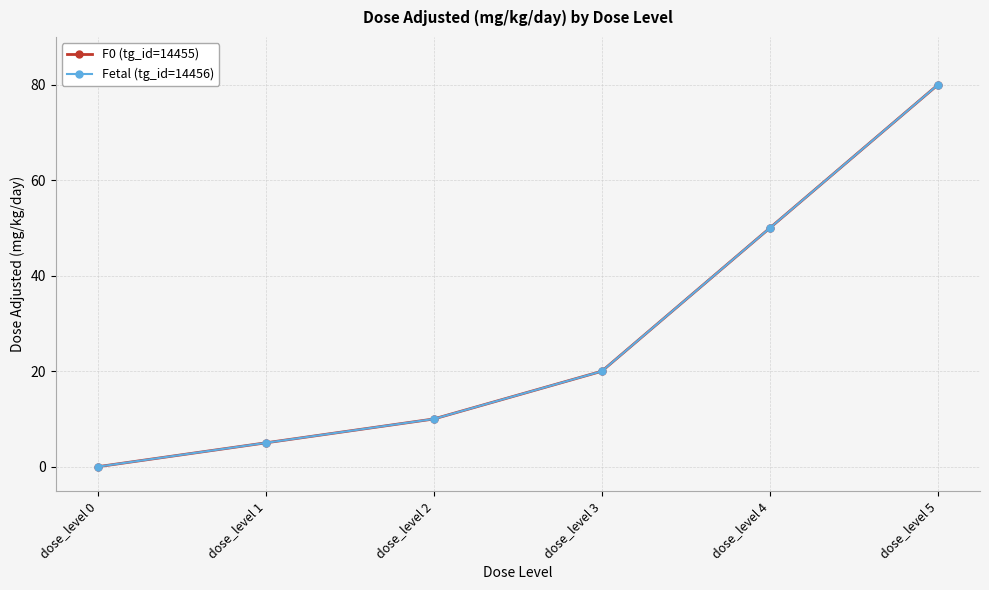

Is this an area chart (filled region under the line)?

No